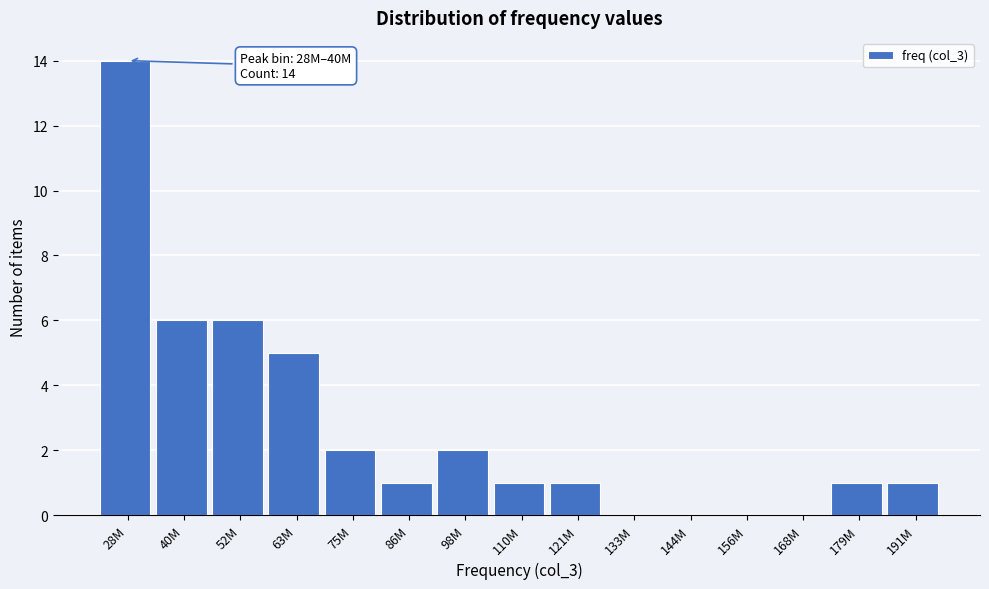

Reading left to right, extract all data points from this chart.

28M=14	40M=6	52M=6	63M=5	75M=2	86M=1	98M=2	110M=1	121M=1	133M=0	144M=0	156M=0	168M=0	179M=1	191M=1